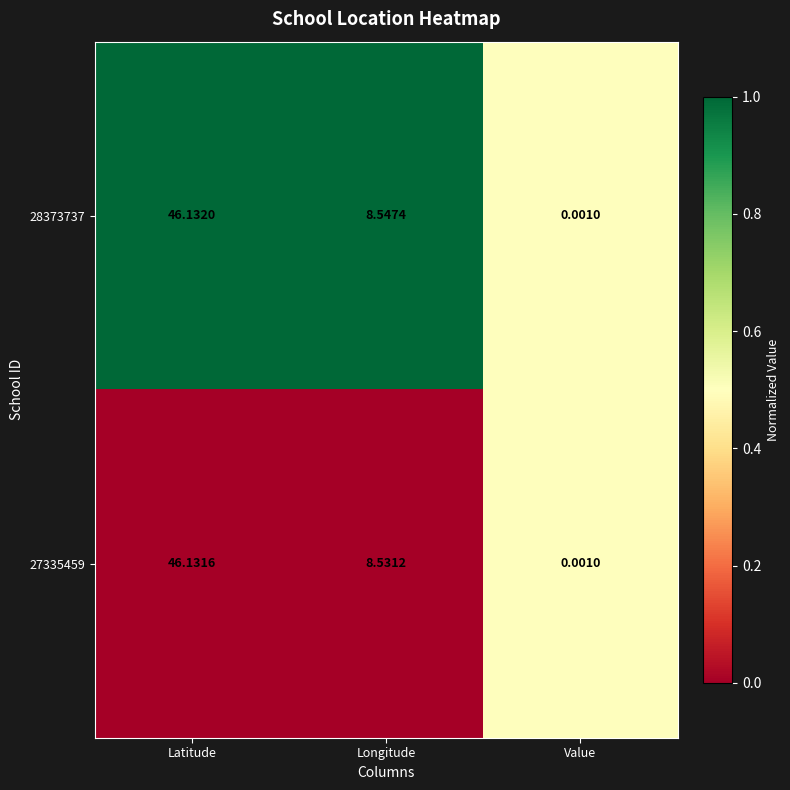

What is the maximum value shown in the chart?

46.1